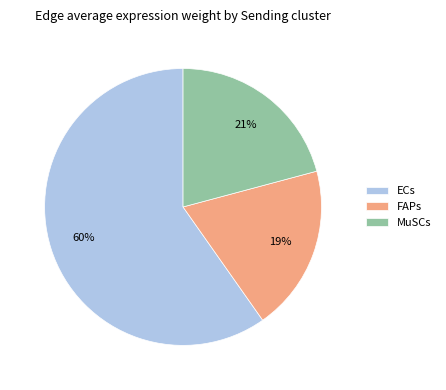

To the nearest percent, what is the average slice percentage?

33%